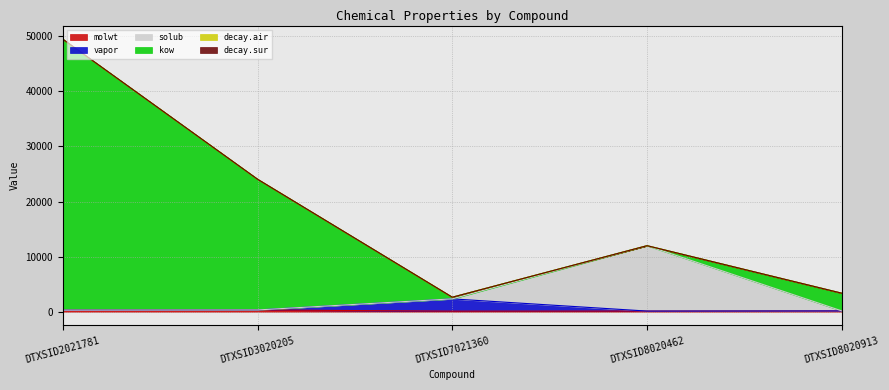

Where is the first local maximum for solub?

DTXSID8020462